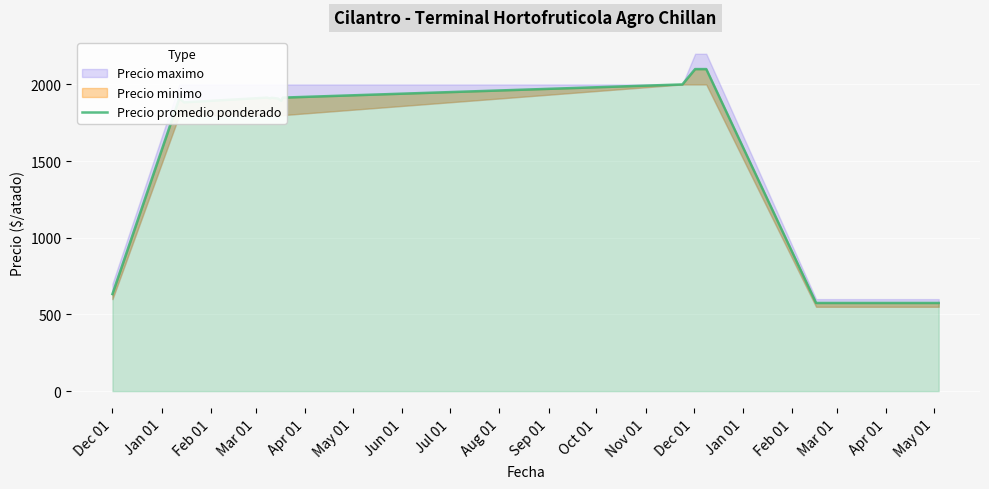

Where is the first local minimum?

Feb 01